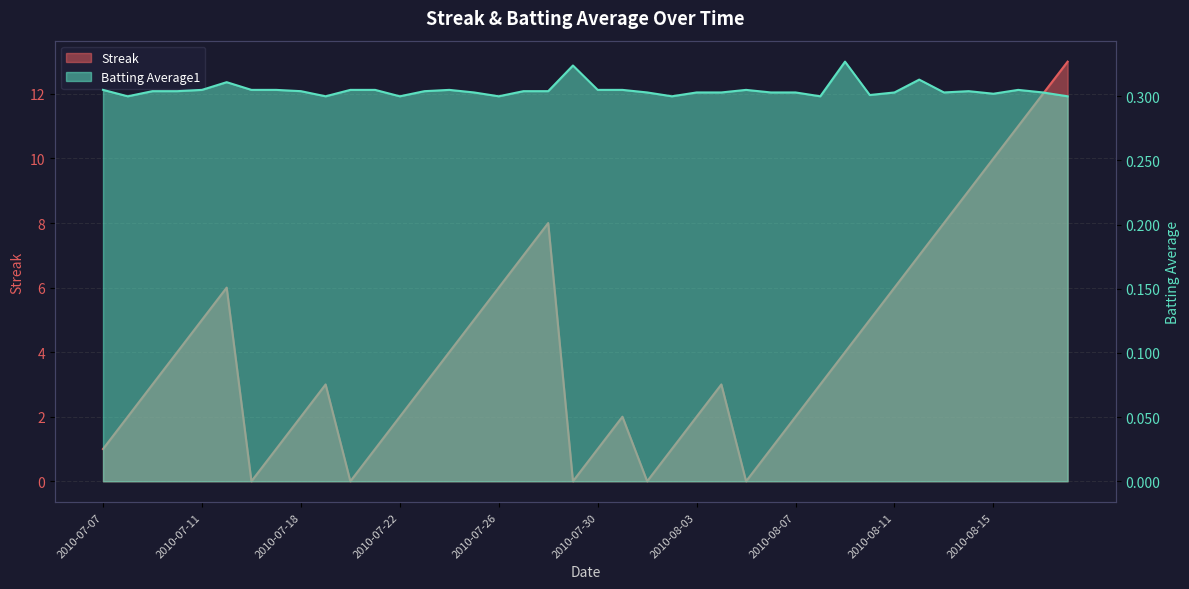

What is the greatest value displayed?

13.0